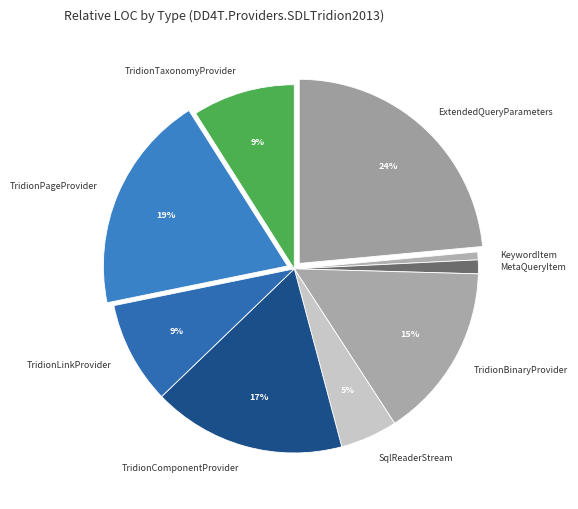

The TridionTaxonomyProvider slice represents 18% of the pie. True or false?

False